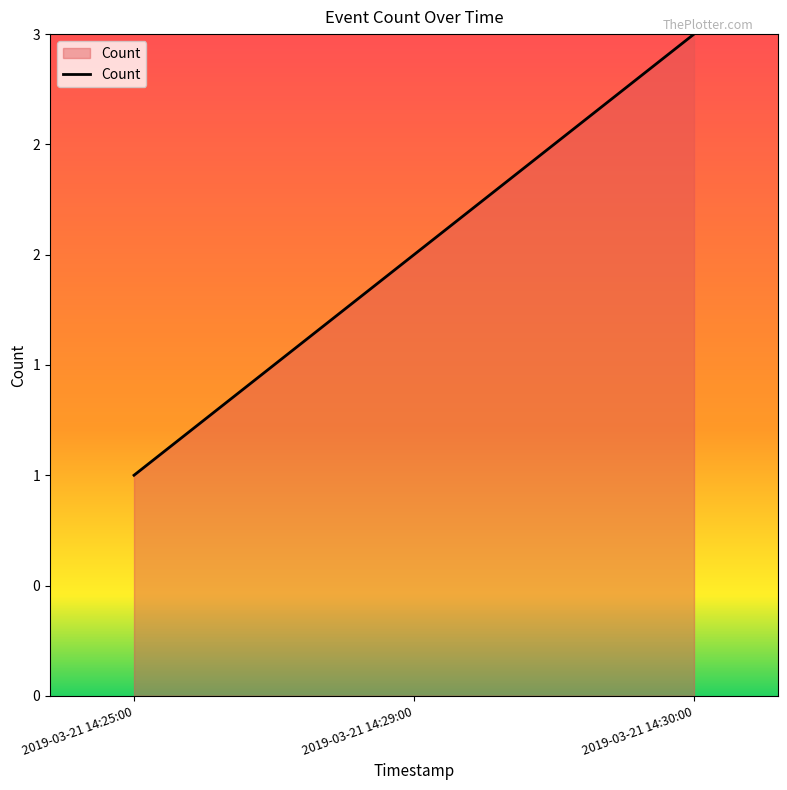

At which category does the chart reach its minimum across all series?

2019-03-21 14:25:00